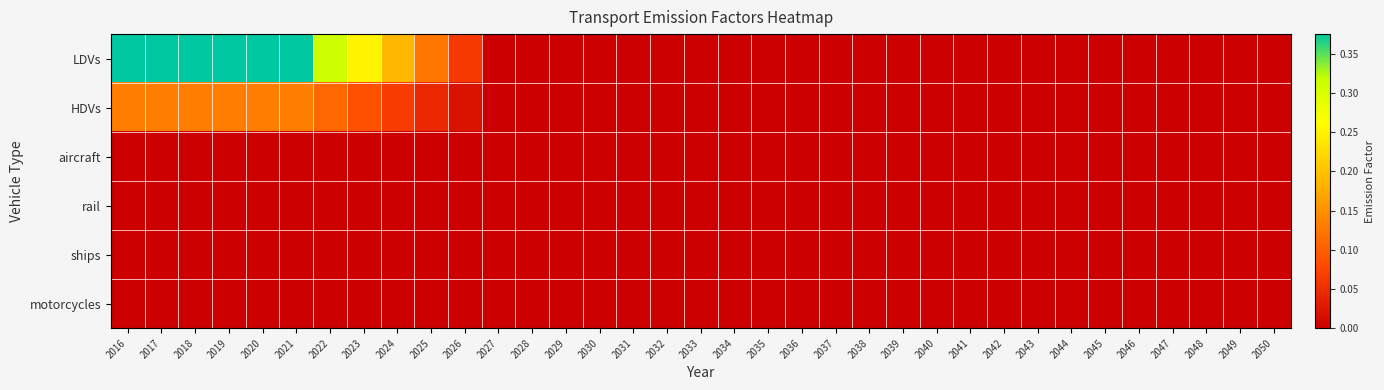

What is the maximum value shown in the chart?

0.4